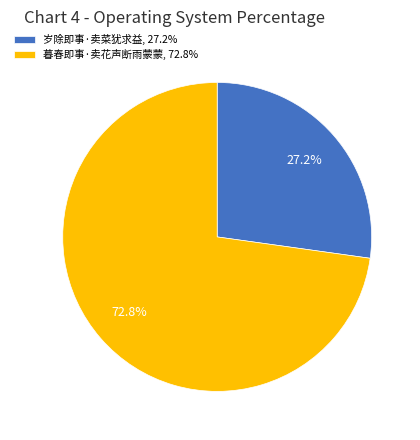

What percentage is the 岁除即事·卖菜犹求益 slice, to the nearest percent?

27%